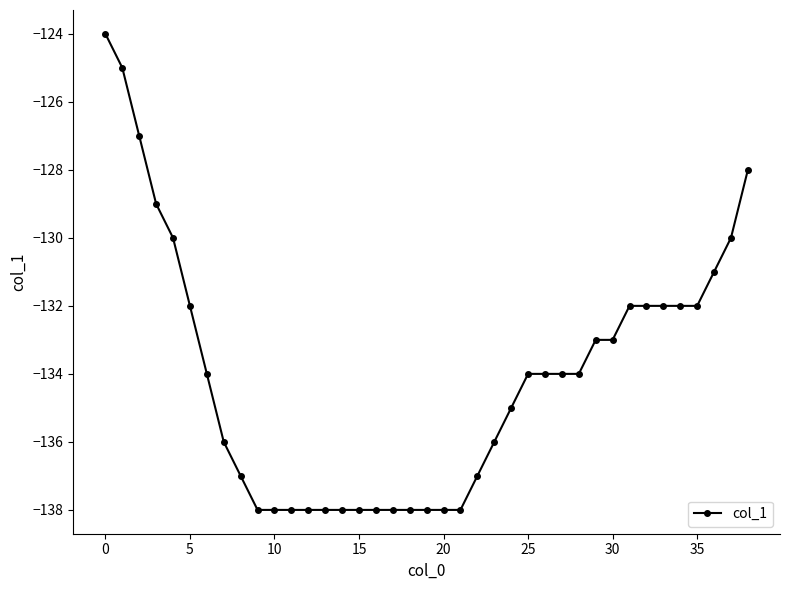

What is the difference between the maximum and second lowest values?

14